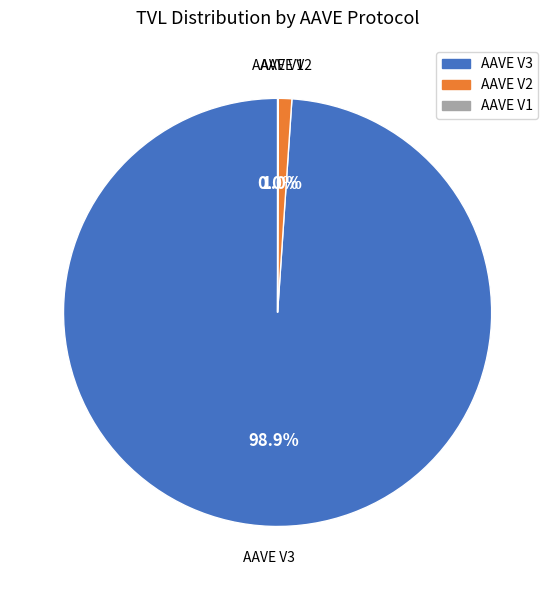

Is there a majority slice in this chart?

Yes